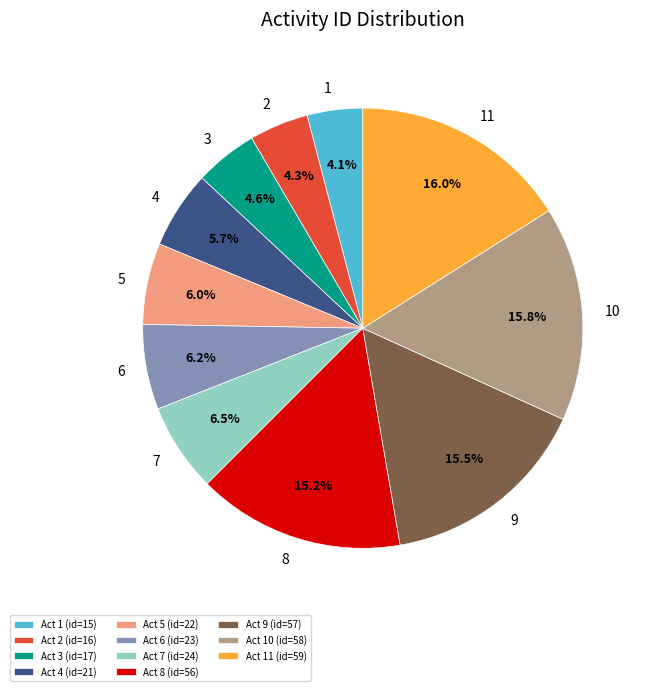

Combined, what portion of the pie is Act 11 (id=59) and Act 4 (id=21)?

21.7%